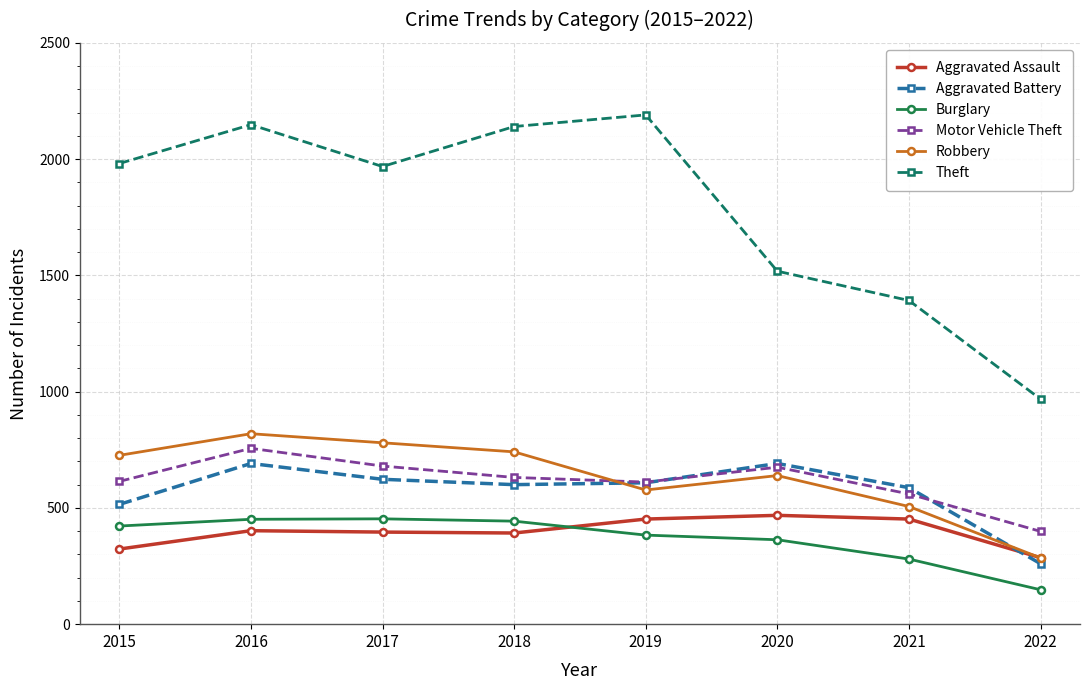

Does the chart display data point markers on the line(s)?

Yes